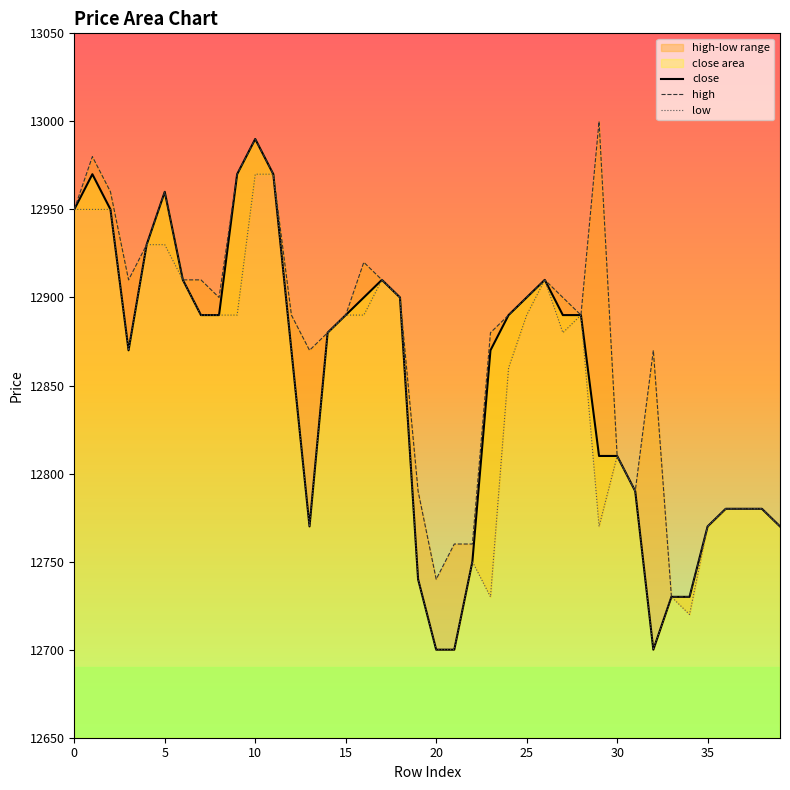

True or false: close has a value of 5510 at 30.

False